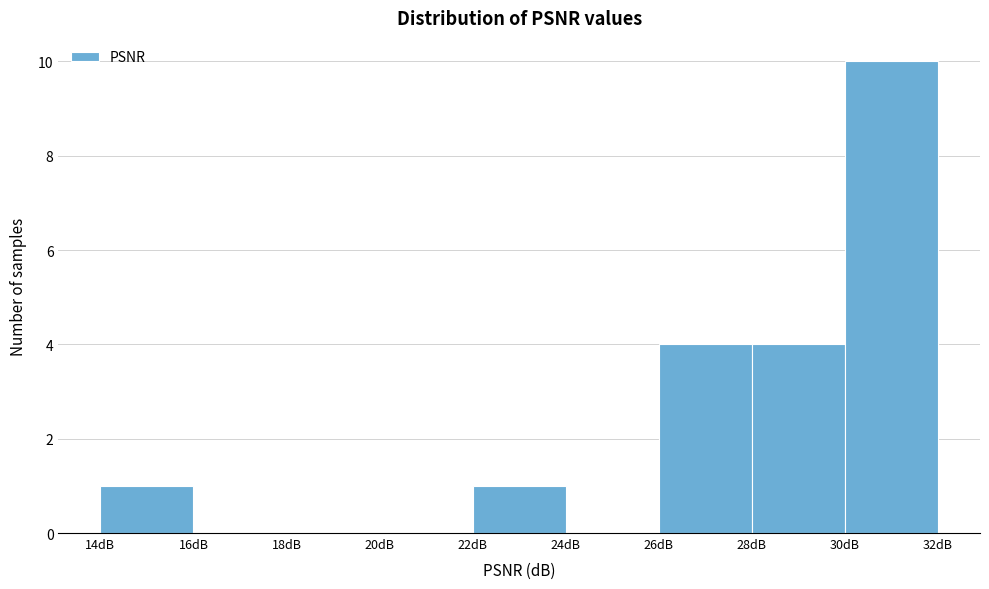

Reading left to right, list every bar in this chart as the range it spans on the x-axis followed by its height. The values are not printed on the chart, so give them approximately, as read against the axis.

14 to 16: 1
16 to 18: 0
18 to 20: 0
20 to 22: 0
22 to 24: 1
24 to 26: 0
26 to 28: 4
28 to 30: 4
30 to 32: 10